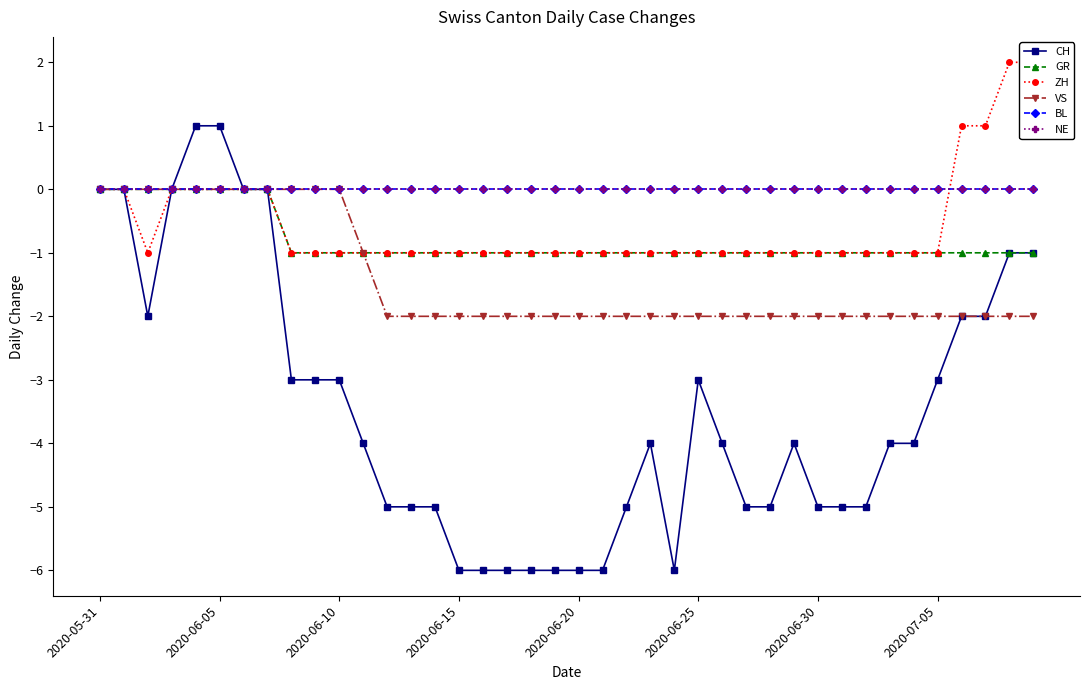

Which series has the largest range (max minus min)?

CH